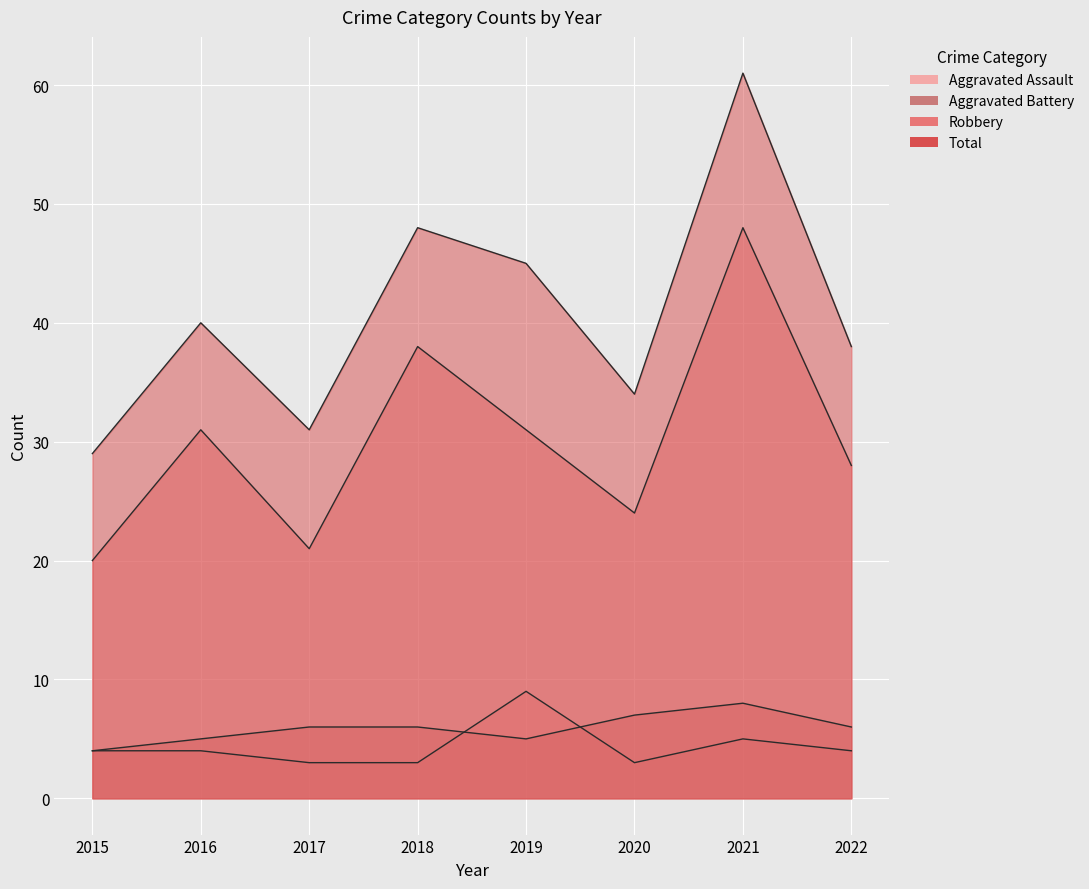

How many lines are shown in the chart?

4